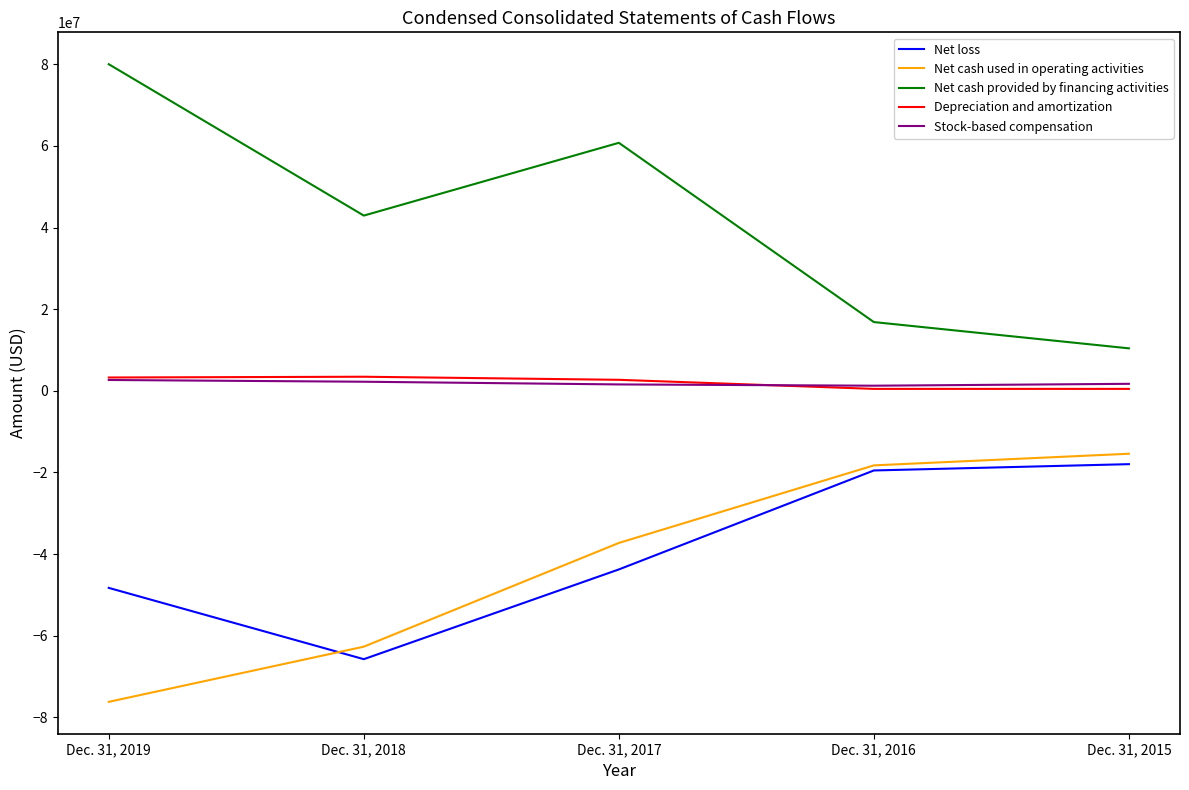

Is this an area chart (filled region under the line)?

No